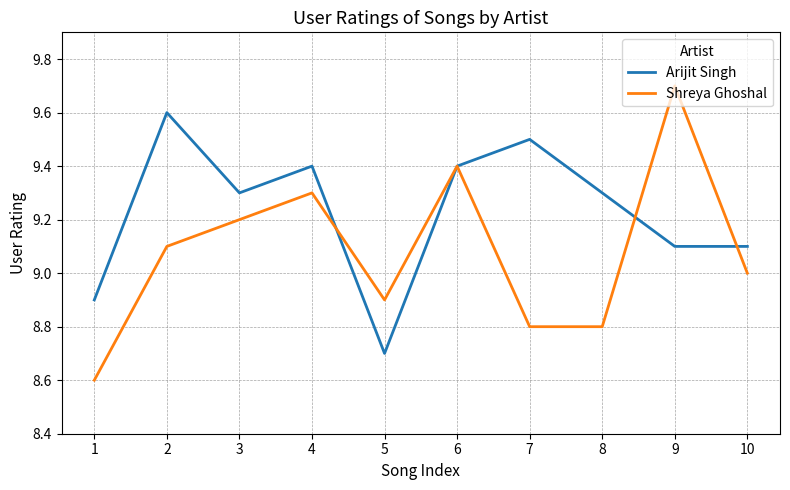

Reading left to right, extract all data points from this chart.

Arijit Singh: 8.9	9.6	9.3	9.4	8.7	9.4	9.5	9.3	9.1	9.1
Shreya Ghoshal: 8.6	9.1	9.2	9.3	8.9	9.4	8.8	8.8	9.7	9.0